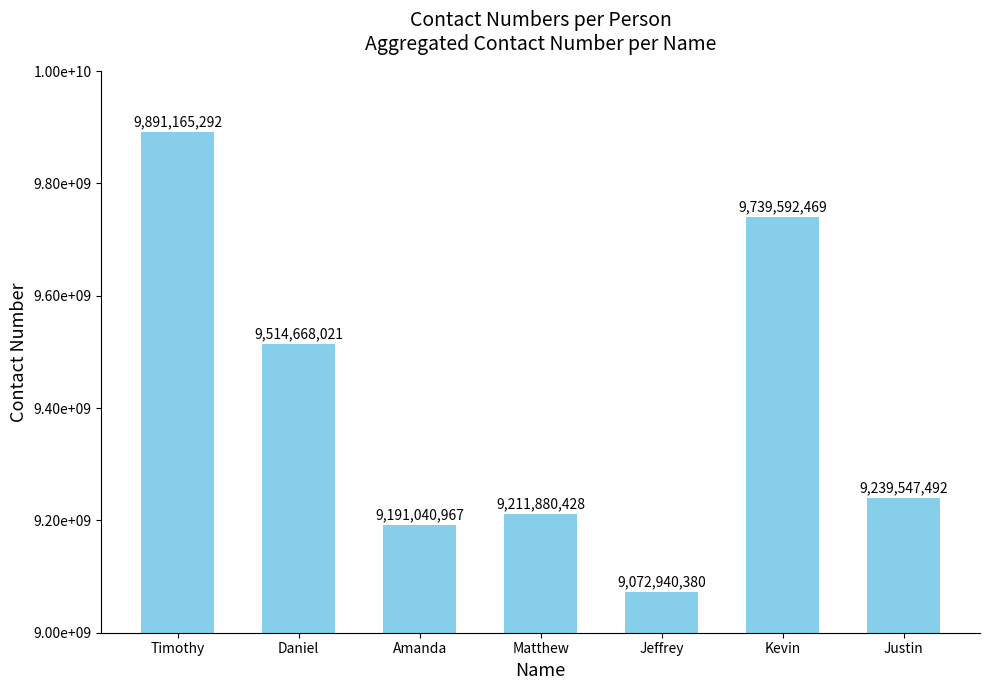

What position from the left is Kevin?

6